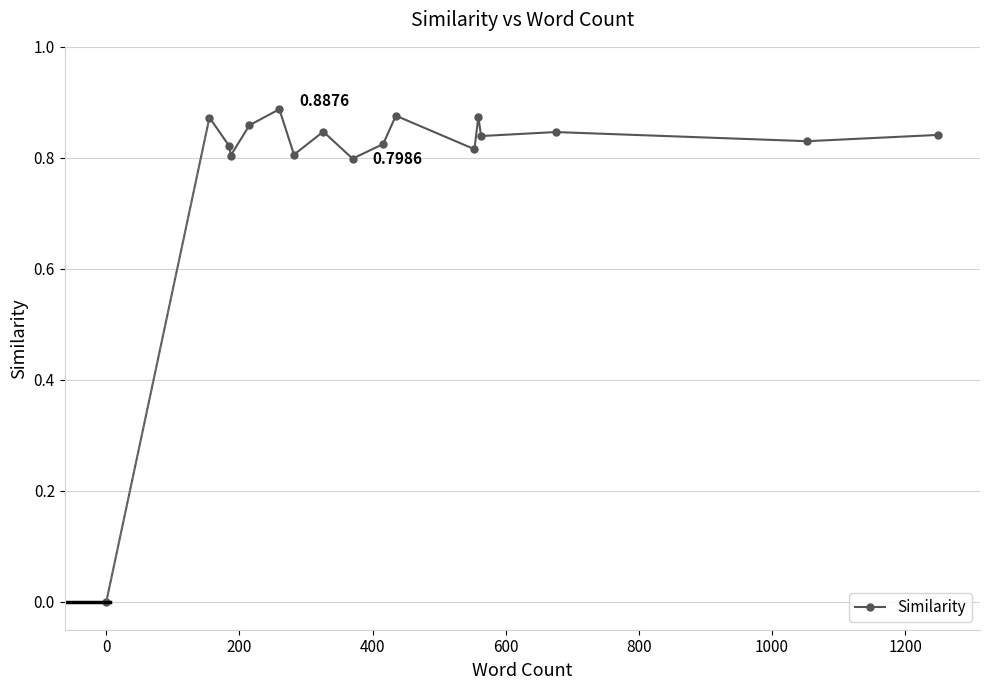

What is the sum of all values?

13.4